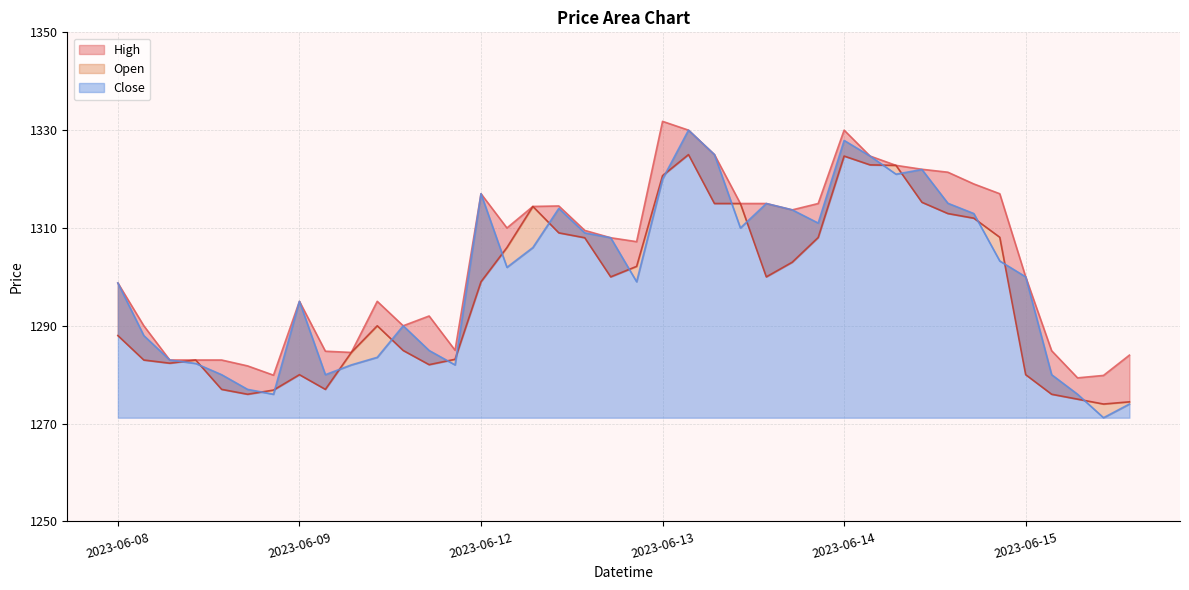

What position from the left is 2023-06-15 11:15?

38